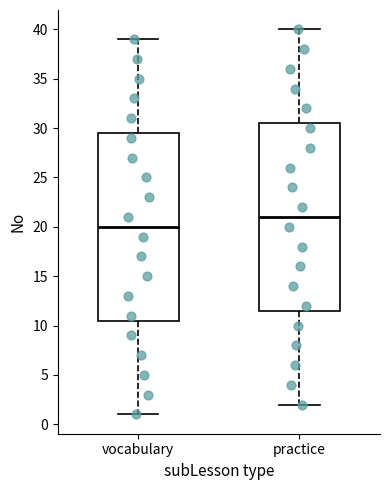

Where does the lower whisker of the box for practice end on the y-axis? The values are not printed on the chart, so give them approximately, as read against the axis.

2.0